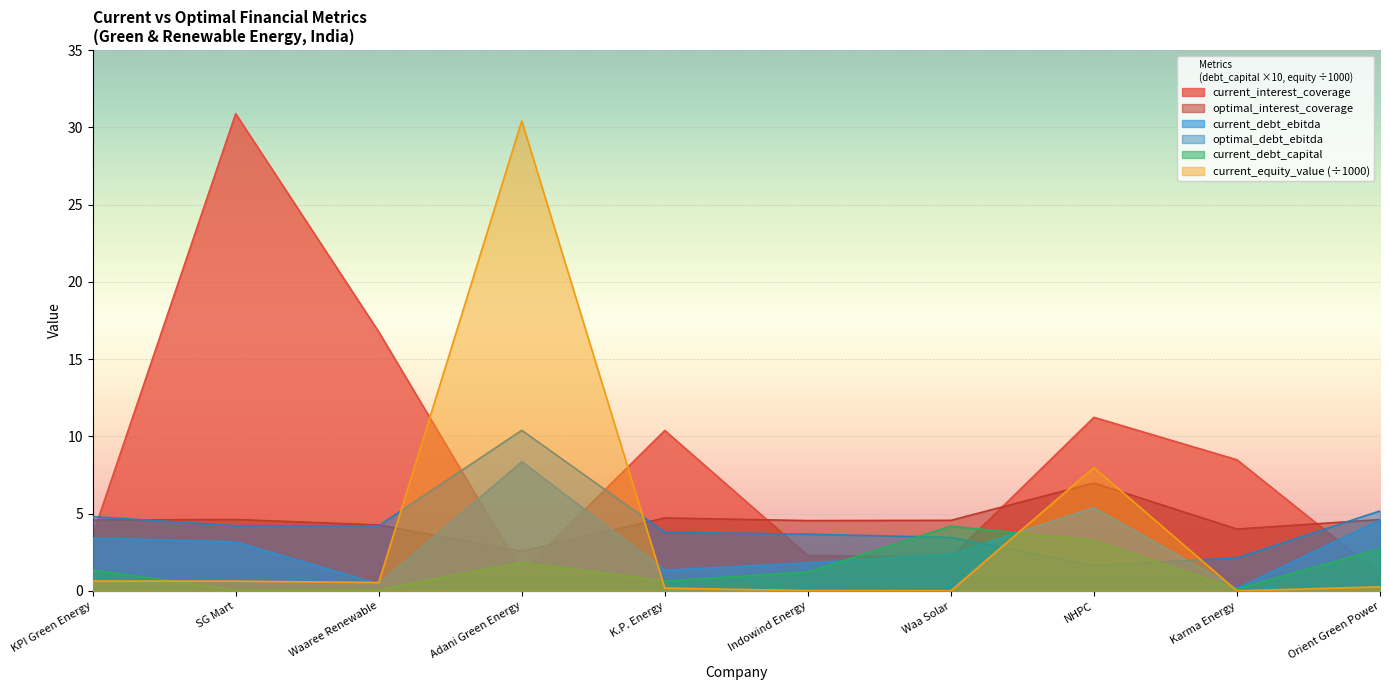

Reading right to left, transcribe all the data shown in this chart.

current_interest_coverage: 1.1	8.5	11.2	2.2	2.3	10.4	1.2	16.8	30.9	3.6
optimal_interest_coverage: 4.6	4.0	7.0	4.6	4.6	4.7	2.6	4.3	4.6	4.6
current_debt_ebitda: 4.6	0.2	5.4	2.4	1.8	1.3	8.4	0.5	3.2	3.4
optimal_debt_ebitda: 5.2	2.1	1.6	3.5	3.7	3.8	10.4	4.2	4.2	4.8
current_debt_capital: 2.7	0.1	3.3	4.2	1.2	0.6	1.9	0.1	0.1	1.4
current_equity_value: 0.3	0.0	8.0	0.0	0.0	0.2	30.4	0.5	0.6	0.6